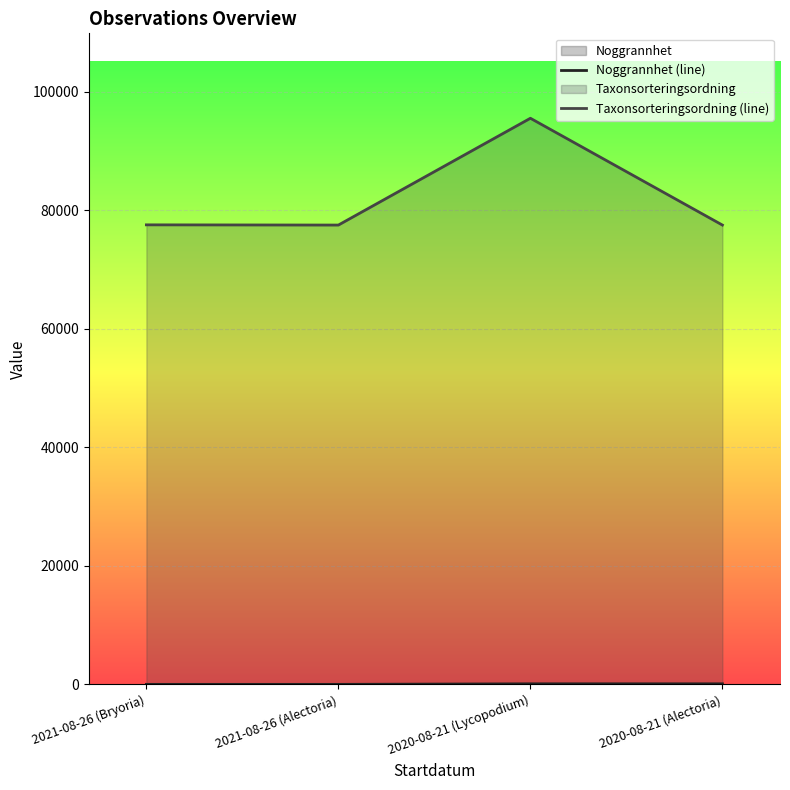

True or false: Taxonsorteringsordning (line) and Noggrannhet (line) cross at least once.

False